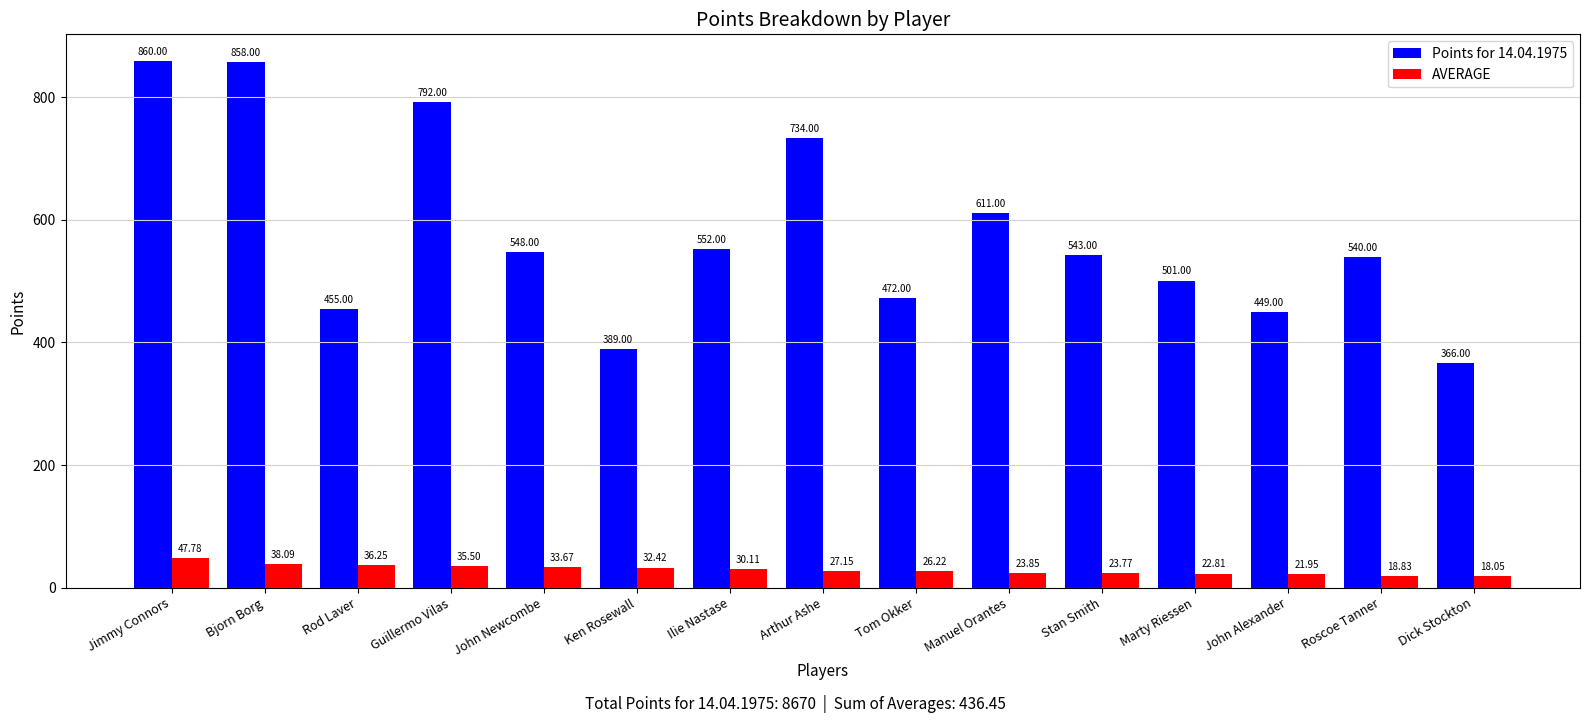

What is the spread (max minus min) of values at Guillermo Vilas?

756.5